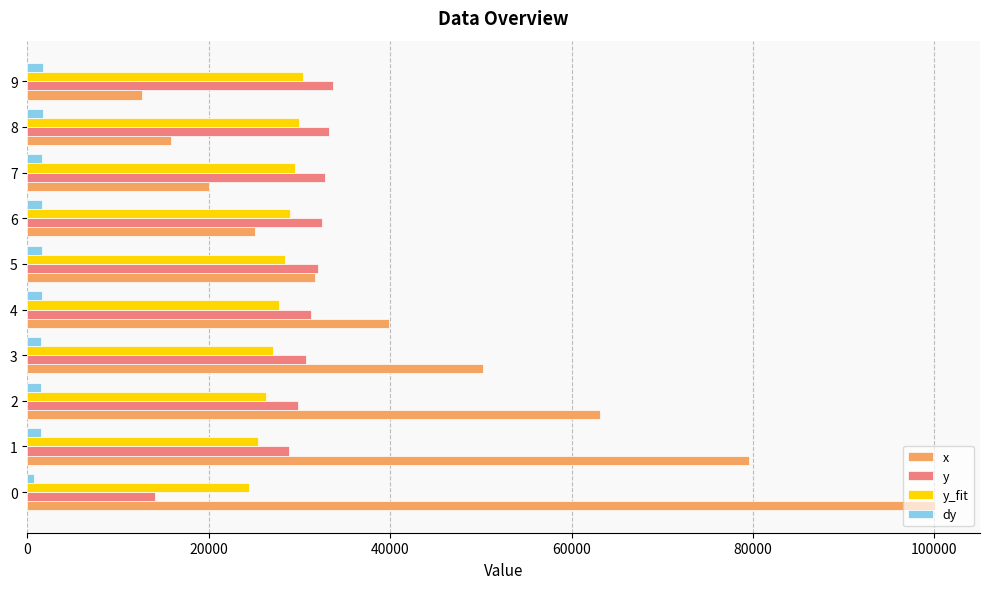

At how many categories does at least one series exceed 85782?

1